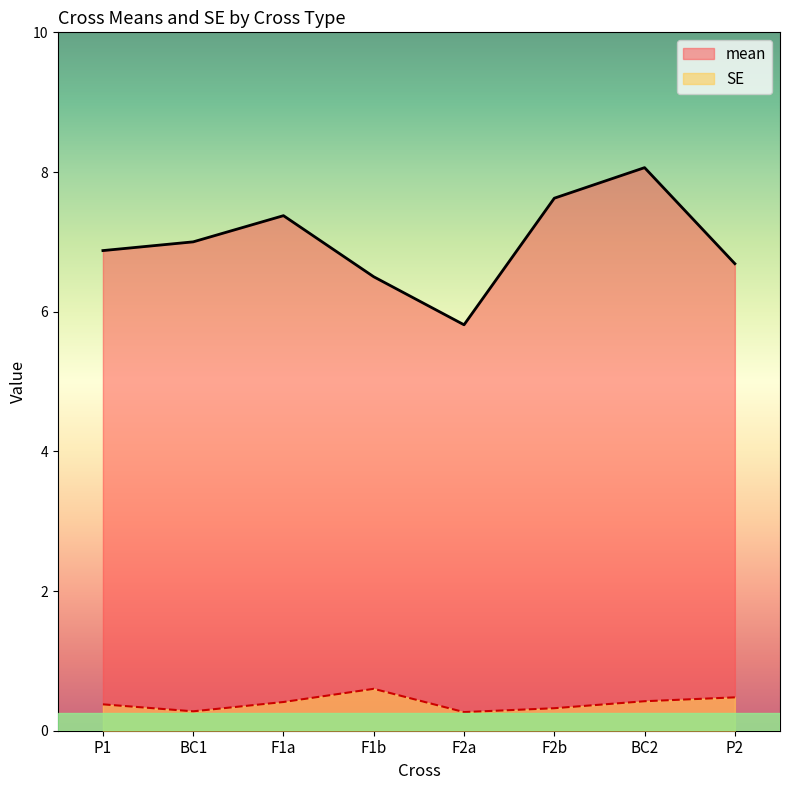

Between F1b and P2, which series saw the biggest shift?

mean